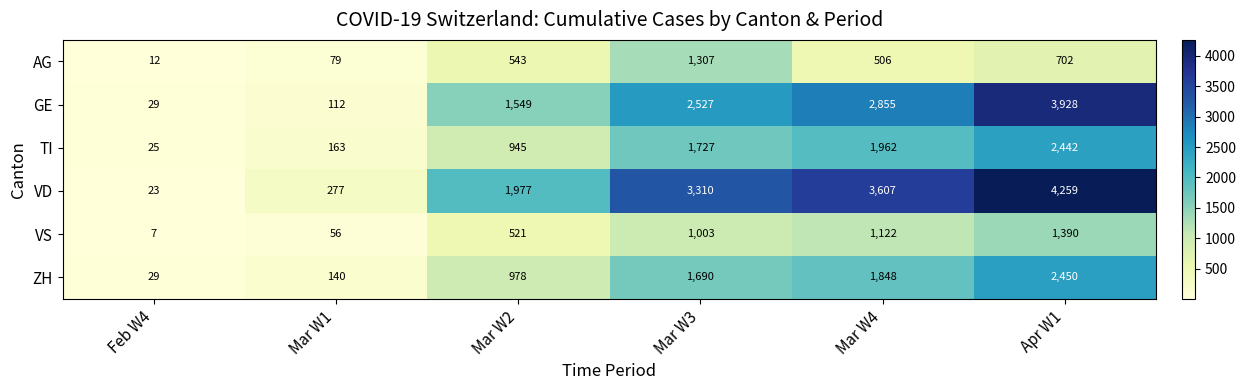

What is the difference between the highest and lowest values at Mar W3?

2307